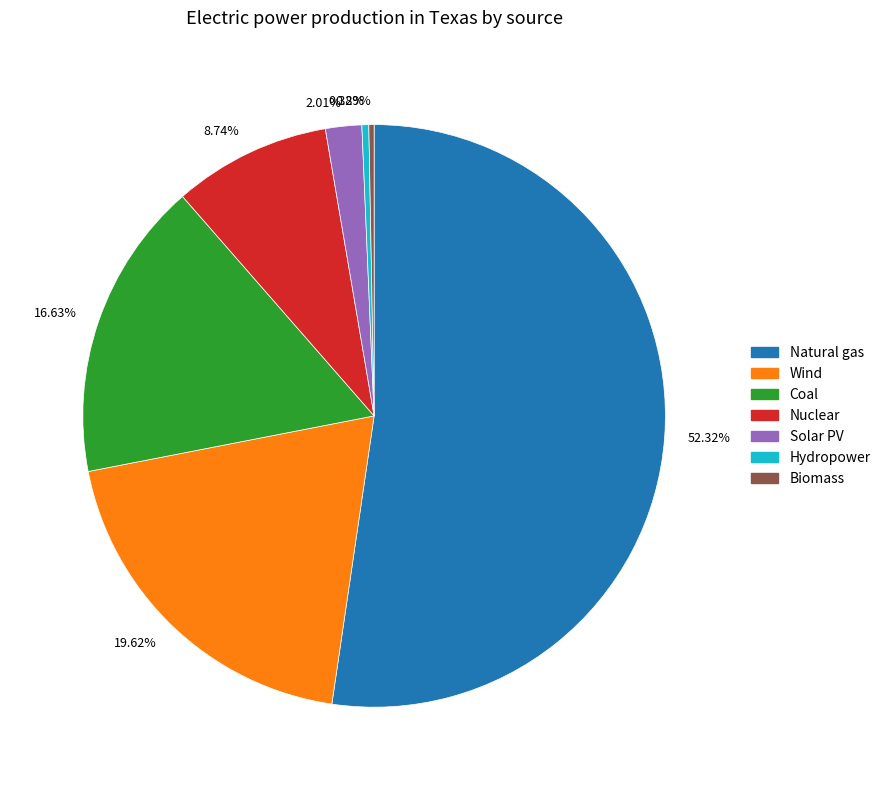

Is there a majority slice in this chart?

Yes